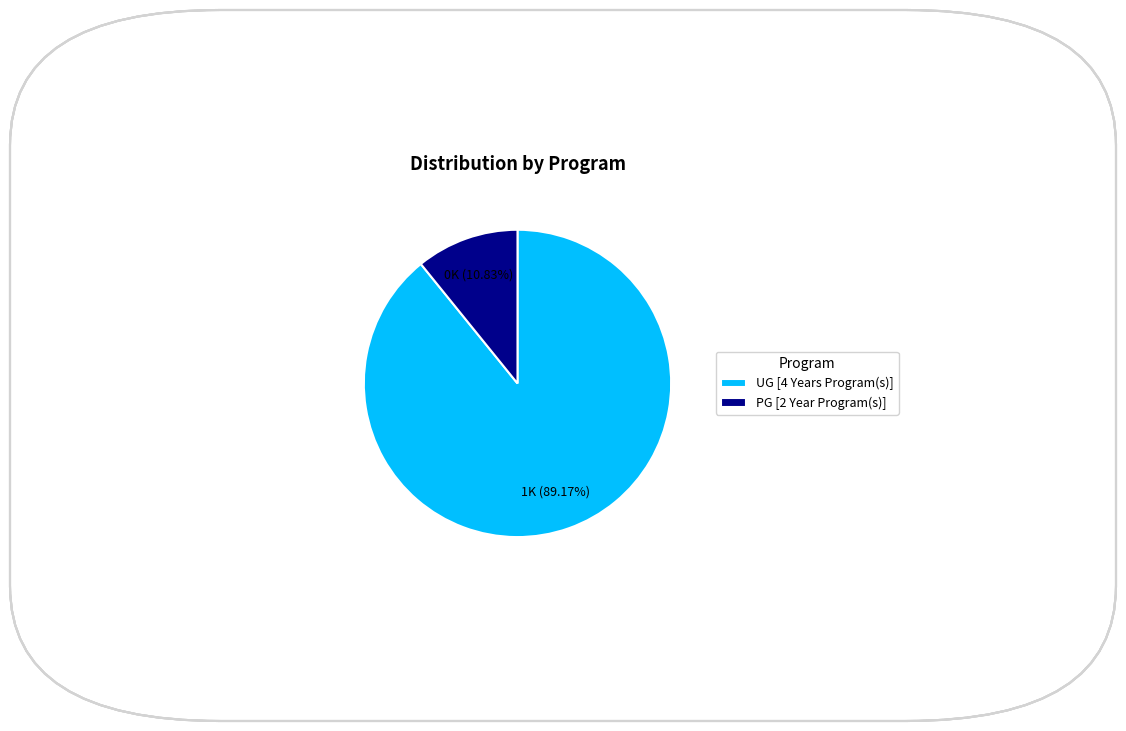

To the nearest percent, what percentage of the pie is UG [4 Years Program(s)]?

89%